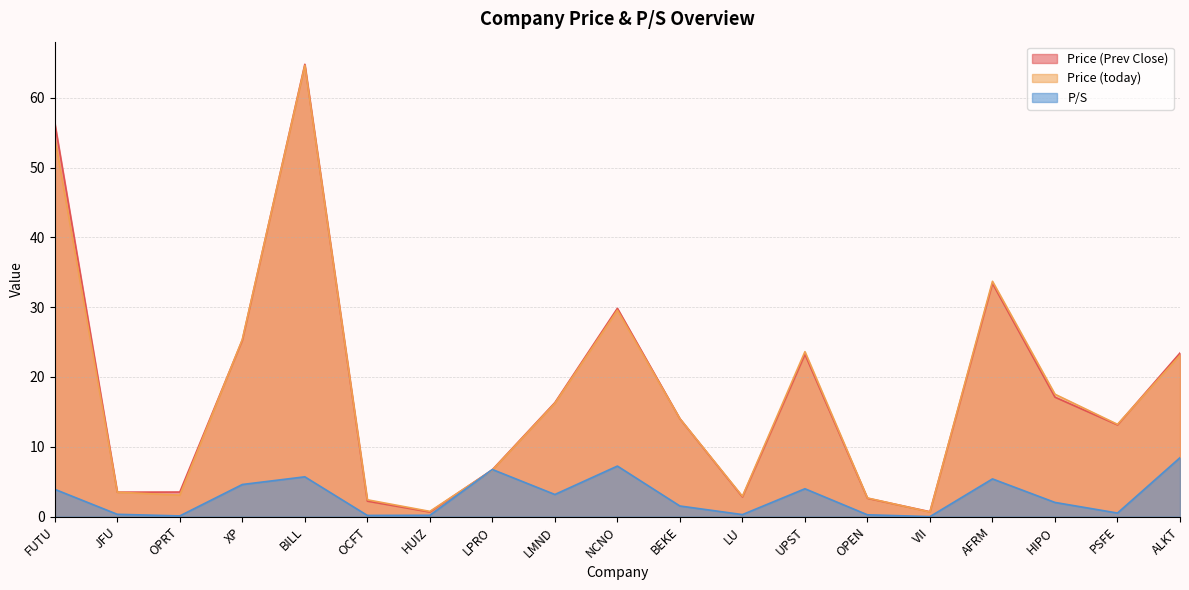

What is the sum of all Price (today) values?

337.9